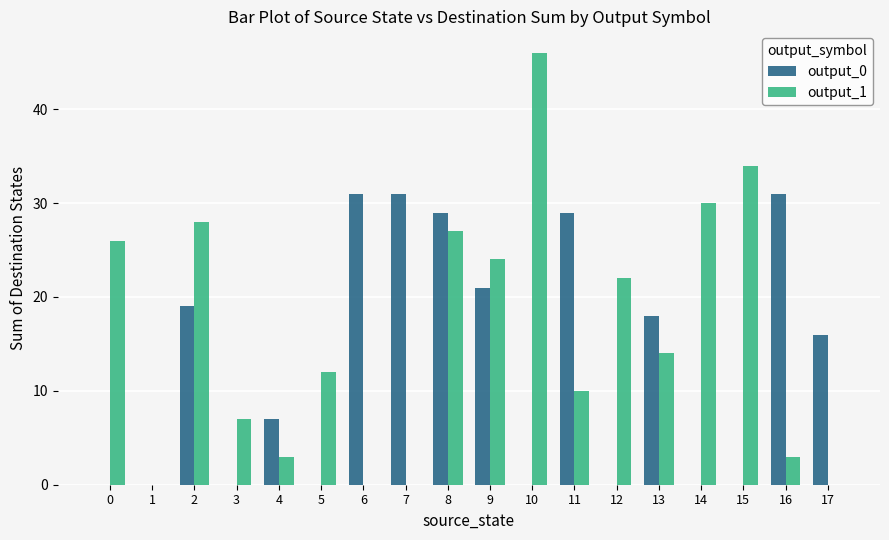

At which category is the sum across all series the highest?

8